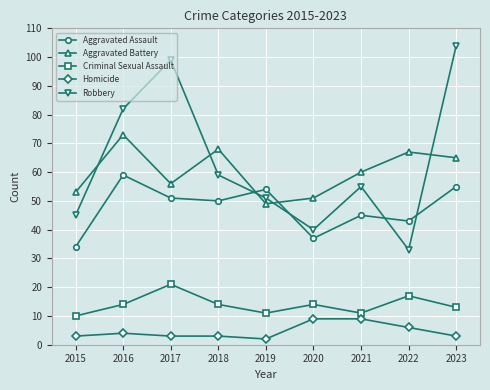

At 2020, list the series in order from largest to smallest.

Aggravated Battery, Robbery, Aggravated Assault, Criminal Sexual Assault, Homicide